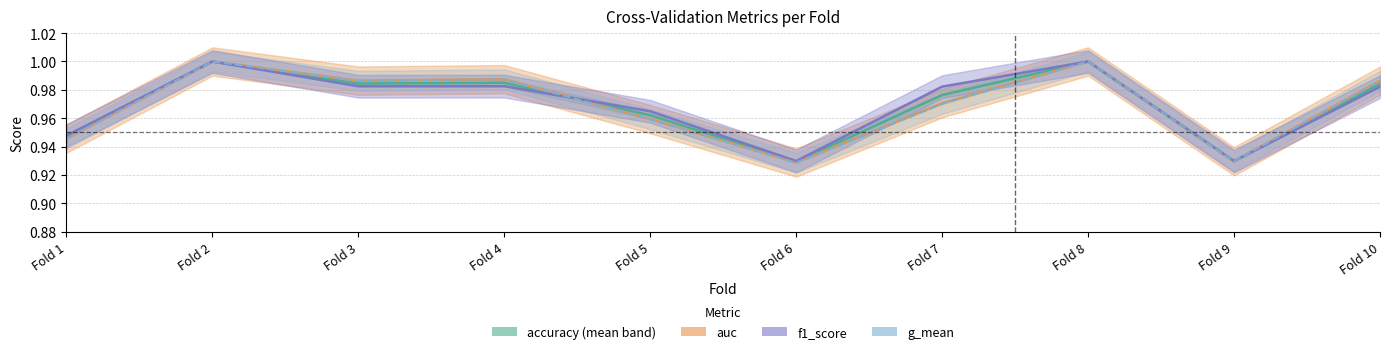

What is the sum of the accuracy (mean) values at Fold 10 and Fold 6?

1.9